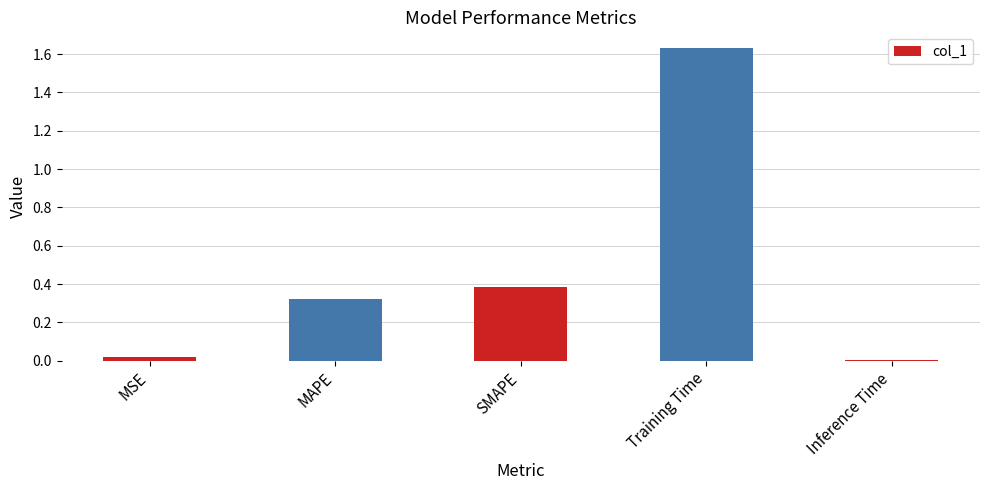

What is the label of the 1st bar from the right?

Inference Time